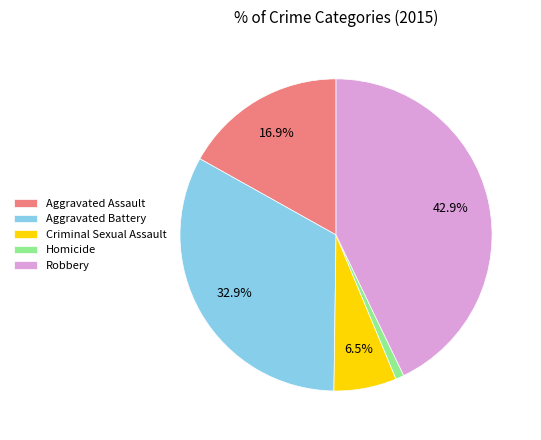

What is the ratio of the value at Aggravated Assault to the value at Robbery?

0.4